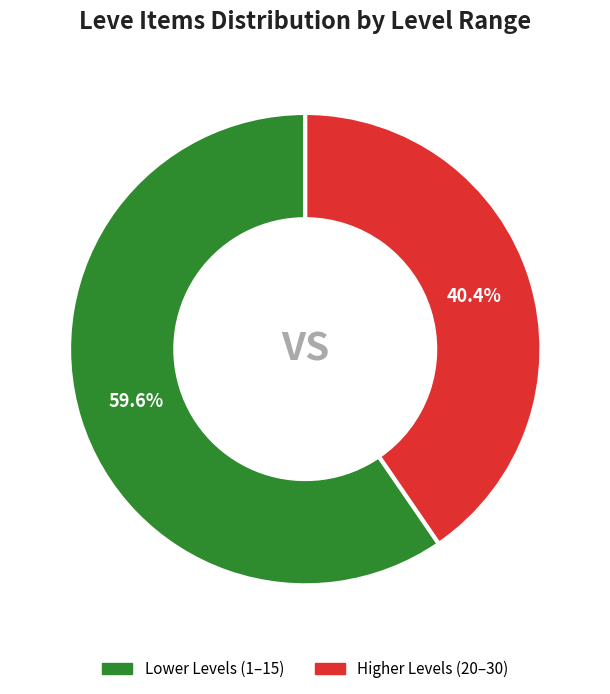

Is there a majority slice in this chart?

Yes